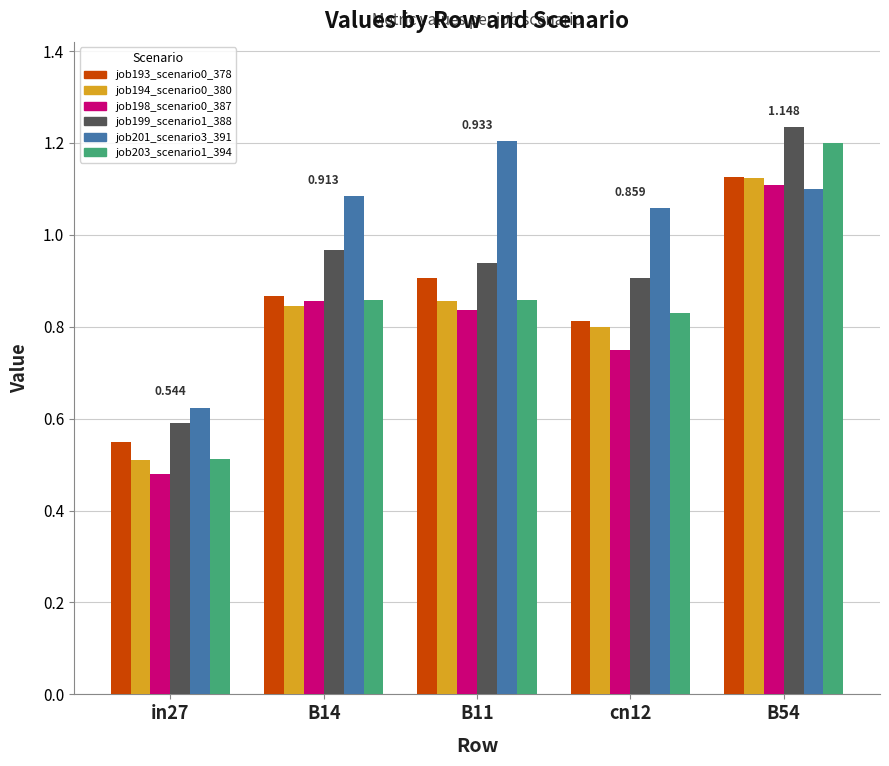

What is the total value across all series at B54?

6.9